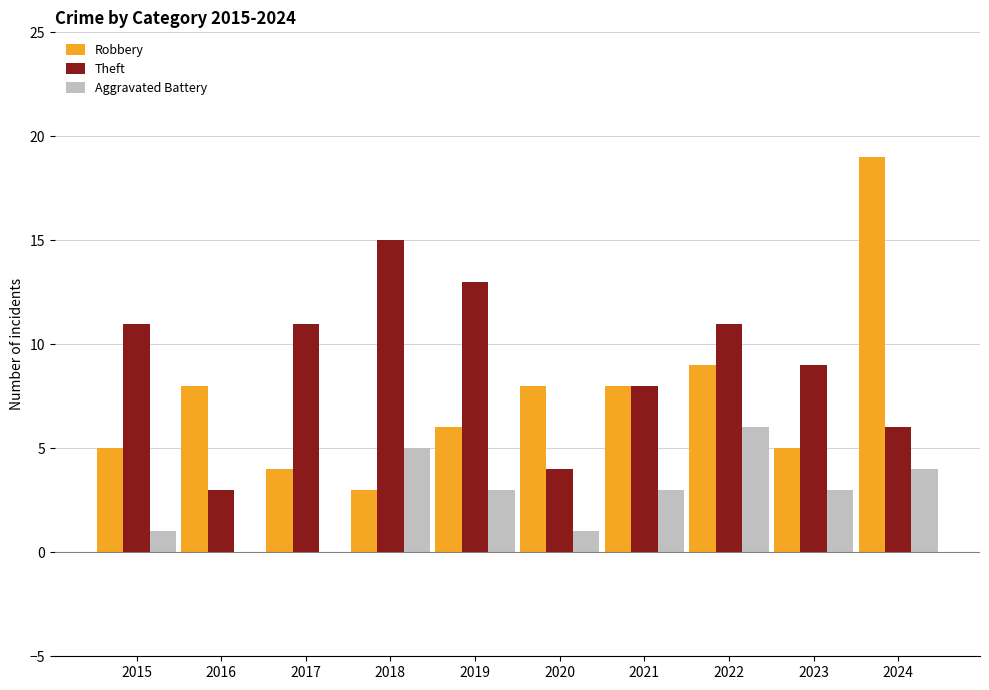

At which category is the sum across all series the highest?

2024